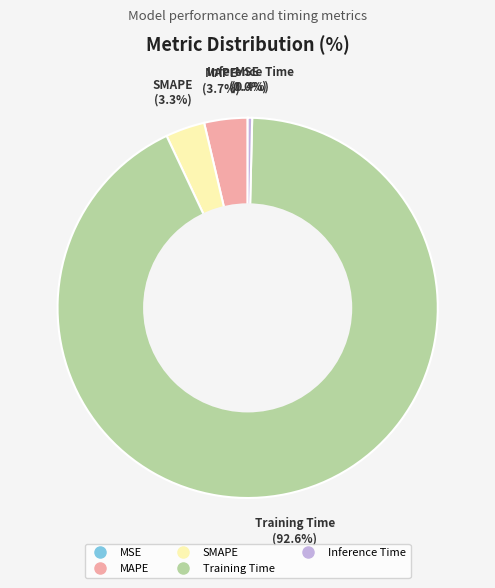

Which has a higher value, MAPE or Training Time?

Training Time